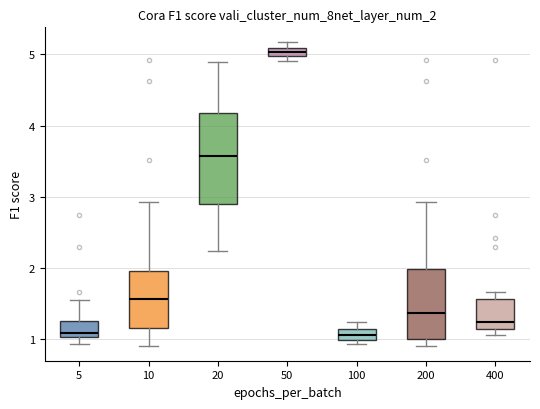

Where is the lower edge of the box at x = 20 on the y-axis? The values are not printed on the chart, so give them approximately, as read against the axis.

2.9